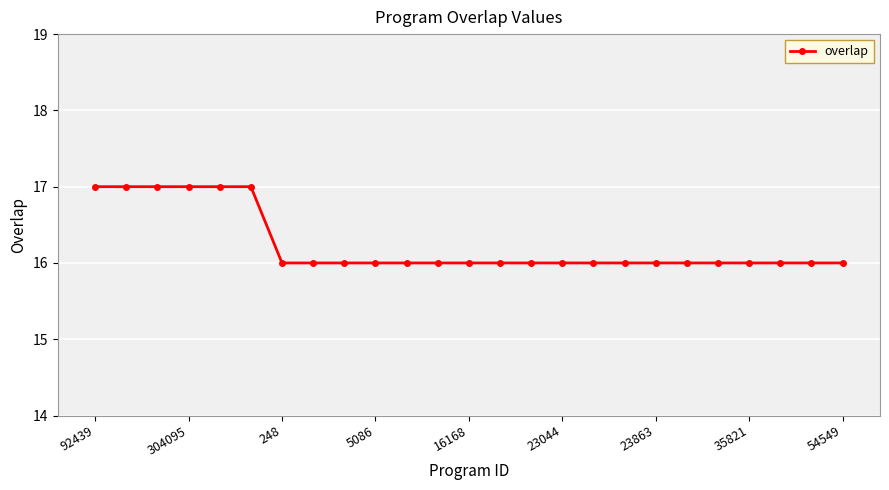

What is the greatest value displayed?

17